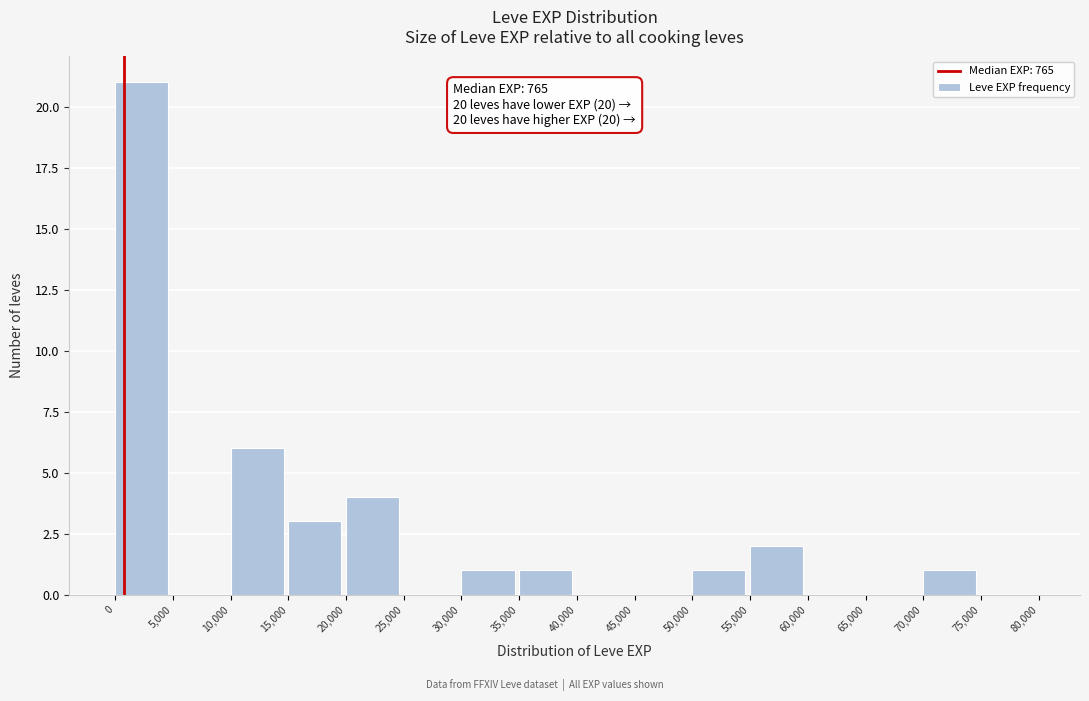

Over which range of the x-axis is the bar tallest?

0 to 5,000